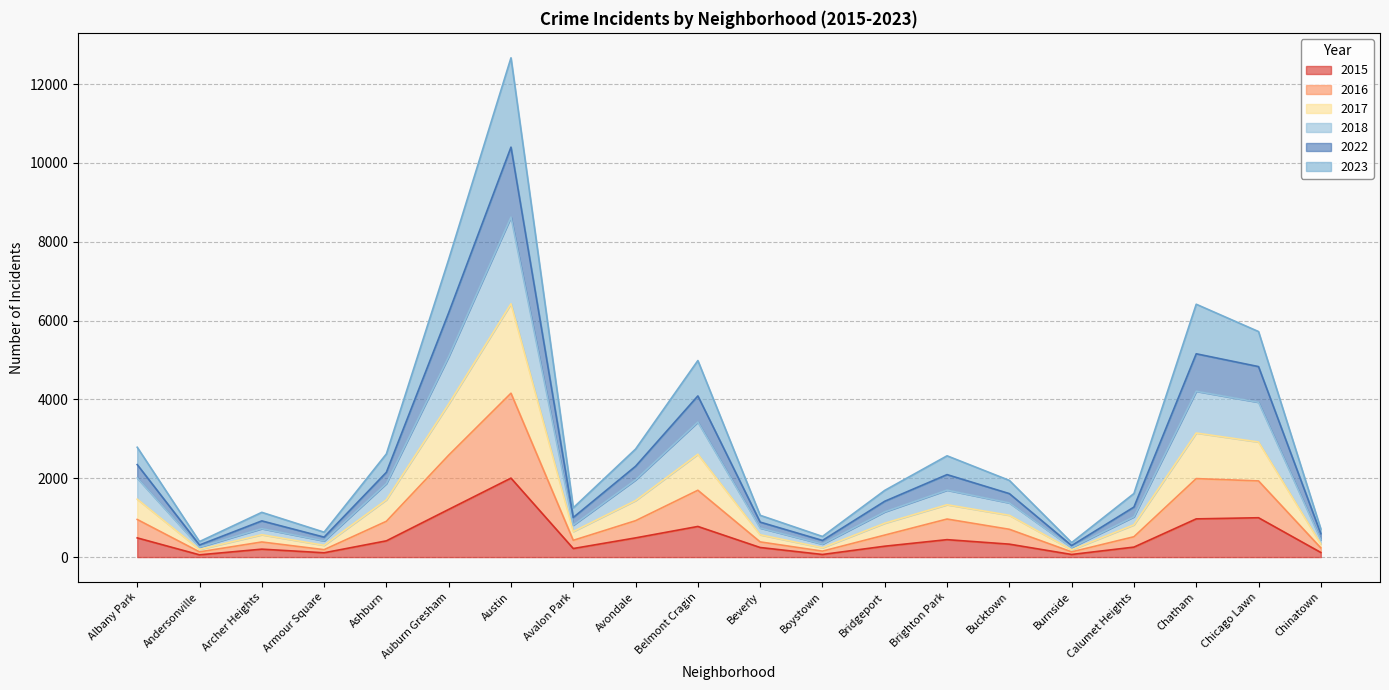

The value of 2023 at Albany Park is 2360. True or false?

False